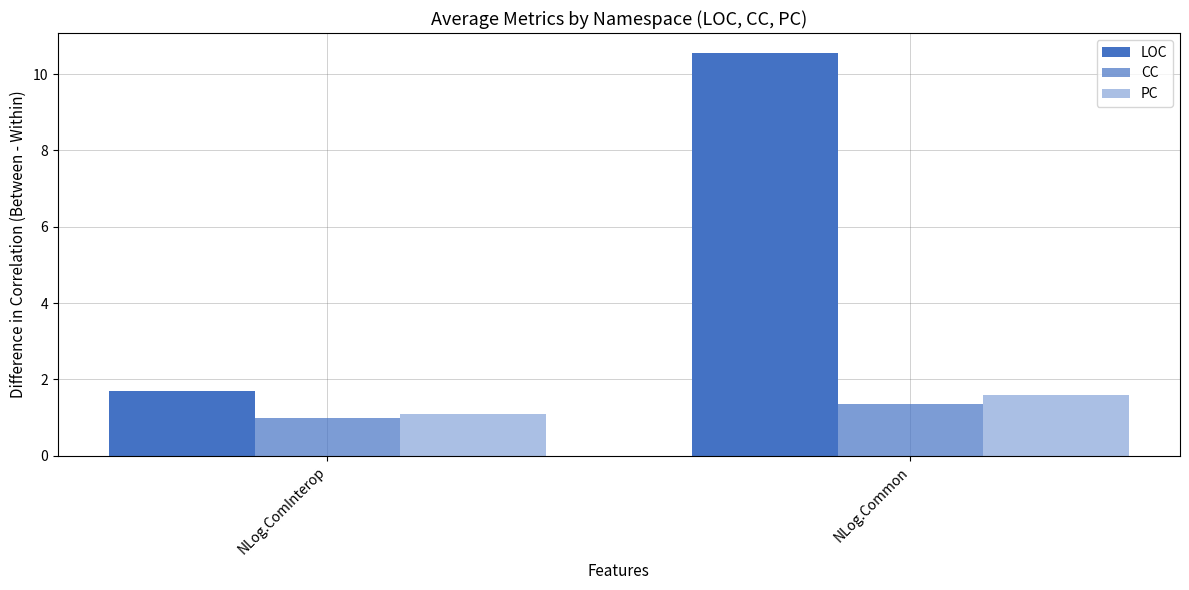

How many data points in CC are above 1?

1